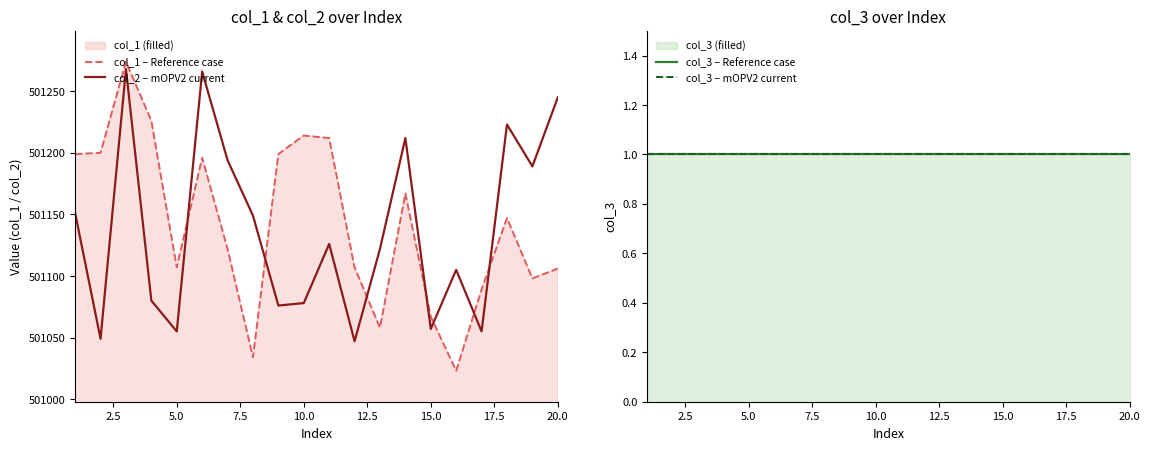

Does the chart display data point markers on the line(s)?

No